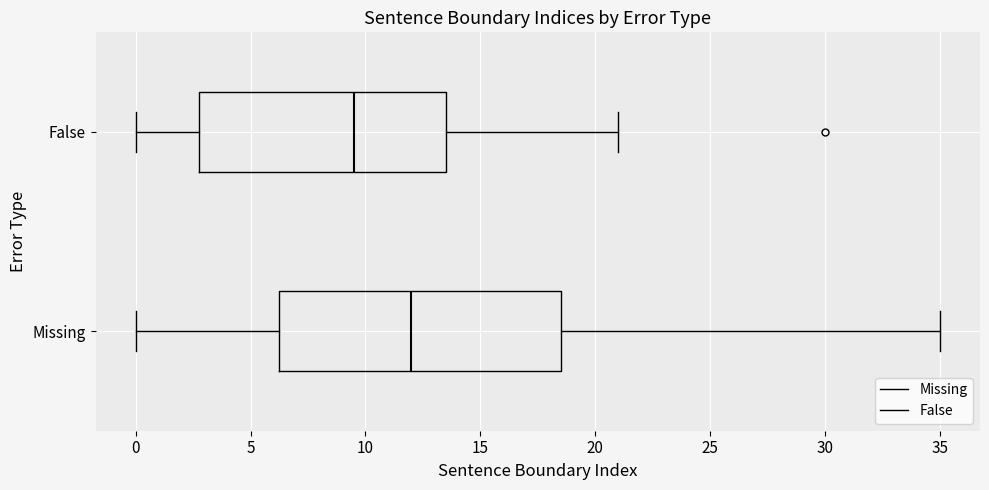

Which box's median line is the furthest to the right?

Missing